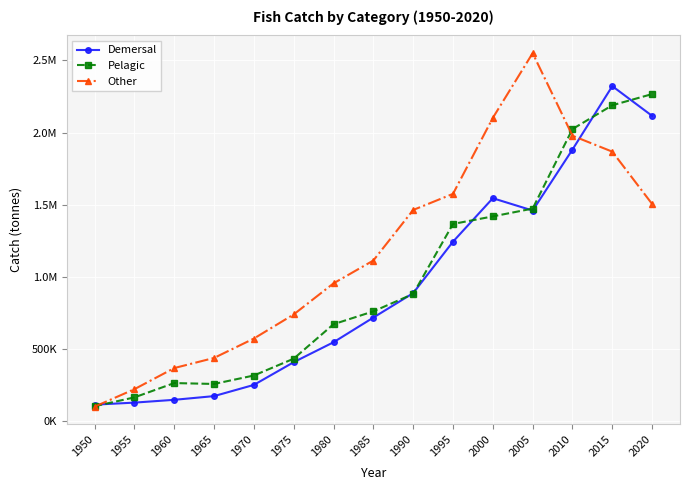

What is the total value across all series at 1980?

2172769.0